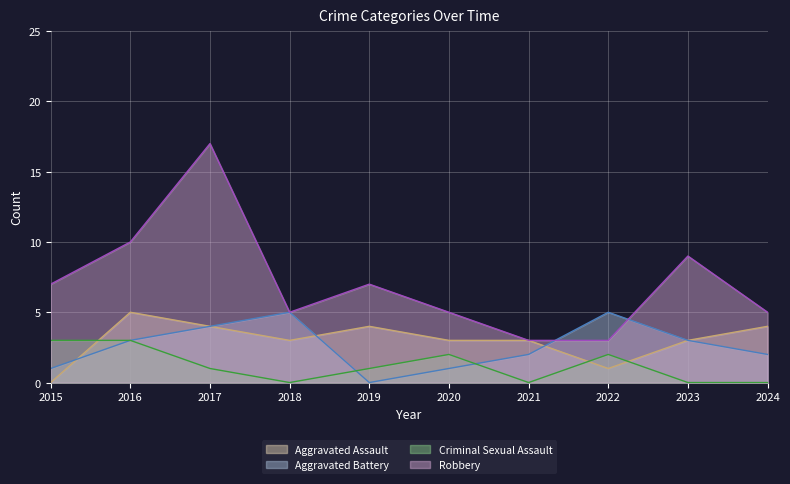

List the series in order of their peak value, highest first.

Robbery line, Aggravated Assault line, Aggravated Battery line, Criminal Sexual Assault line